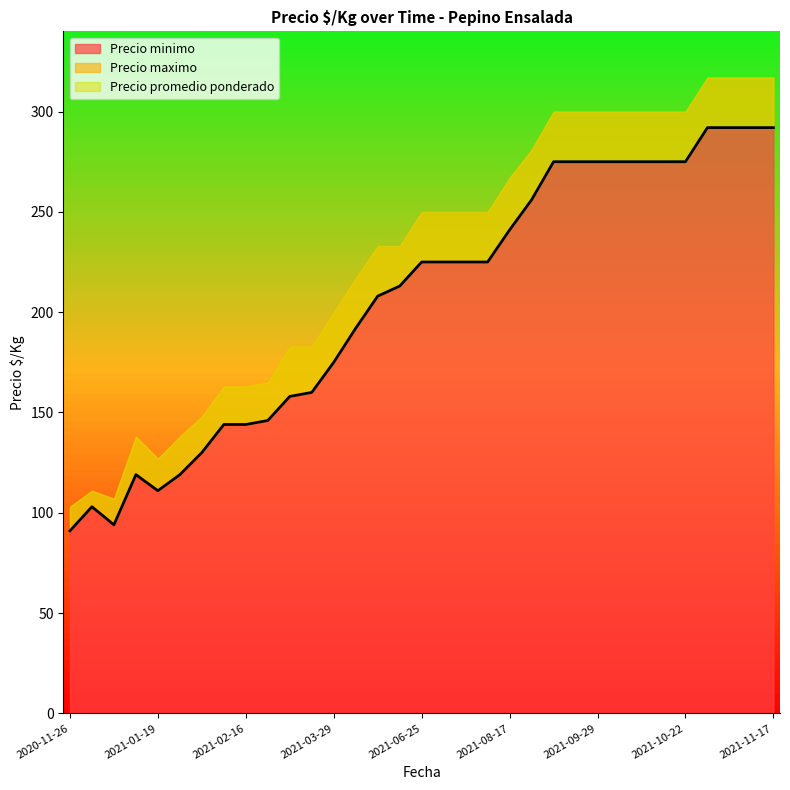

True or false: Precio promedio ponderado has more than 2 points higher than both neighbors.

False